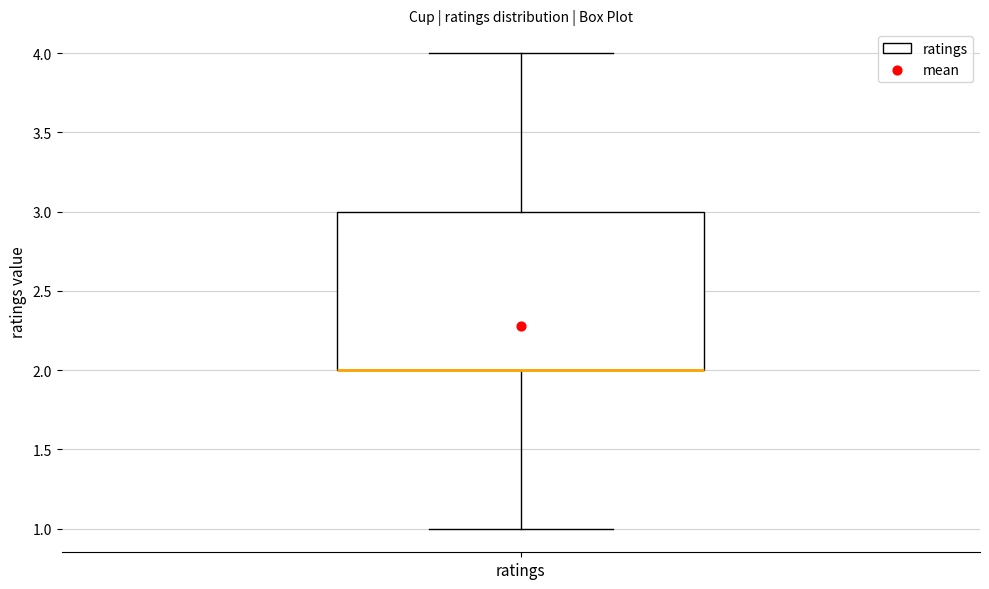

Transcribe this box plot: give where the median line is, the range the box spans, and where the two whiskers end, as read against the y-axis. The values are not printed on the chart, so give them approximately, as read against the axis.

median 2 (drawn on the box's lower edge), box 2 to 3, whiskers 1 to 4